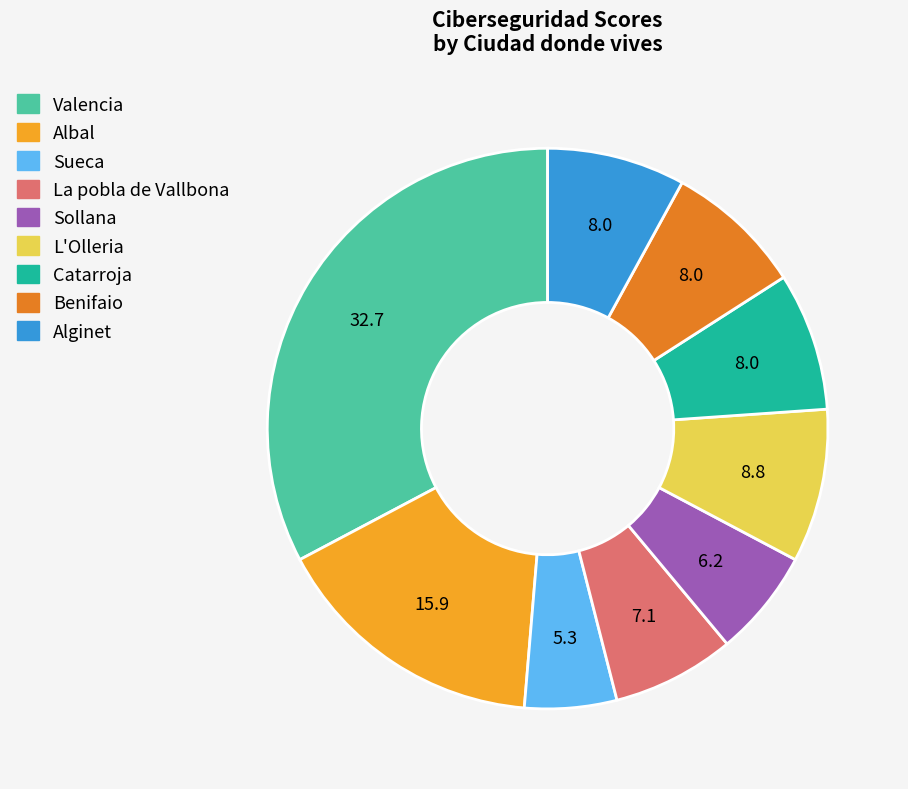

How many segments does this pie chart have?

9